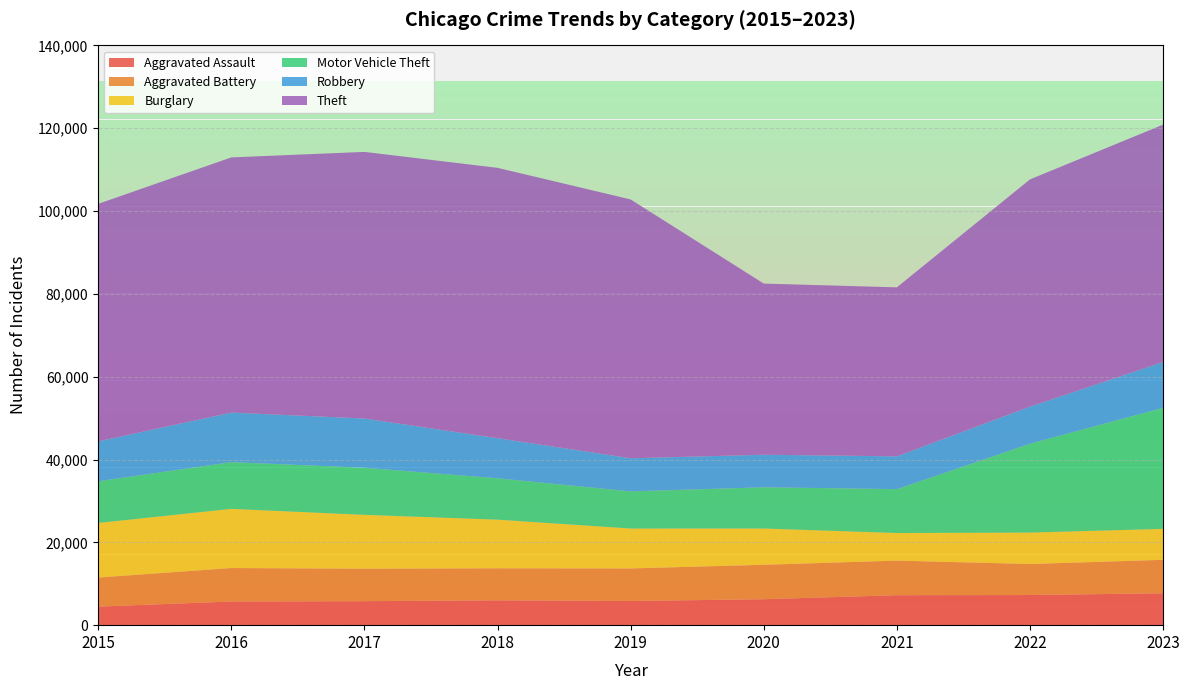

Reading left to right, extract all data points from this chart.

Aggravated Assault: 2015=4480	2016=5712	2017=5793	2018=6001	2019=5841	2020=6264	2021=7242	2022=7280	2023=7706
Aggravated Battery: 2015=7019	2016=8086	2017=7845	2018=7735	2019=7858	2020=8319	2021=8347	2022=7488	2023=8077
Burglary: 2015=13184	2016=14289	2017=13001	2018=11747	2019=9638	2020=8758	2021=6662	2022=7592	2023=7472
Motor Vehicle Theft: 2015=10068	2016=11285	2017=11380	2018=9984	2019=8977	2020=9959	2021=10602	2022=21456	2023=29225
Robbery: 2015=9638	2016=11960	2017=11880	2018=9681	2019=7995	2020=7855	2021=7918	2022=8963	2023=11060
Theft: 2015=57350	2016=61623	2017=64386	2018=65288	2019=62494	2020=41331	2021=40809	2022=54870	2023=57324